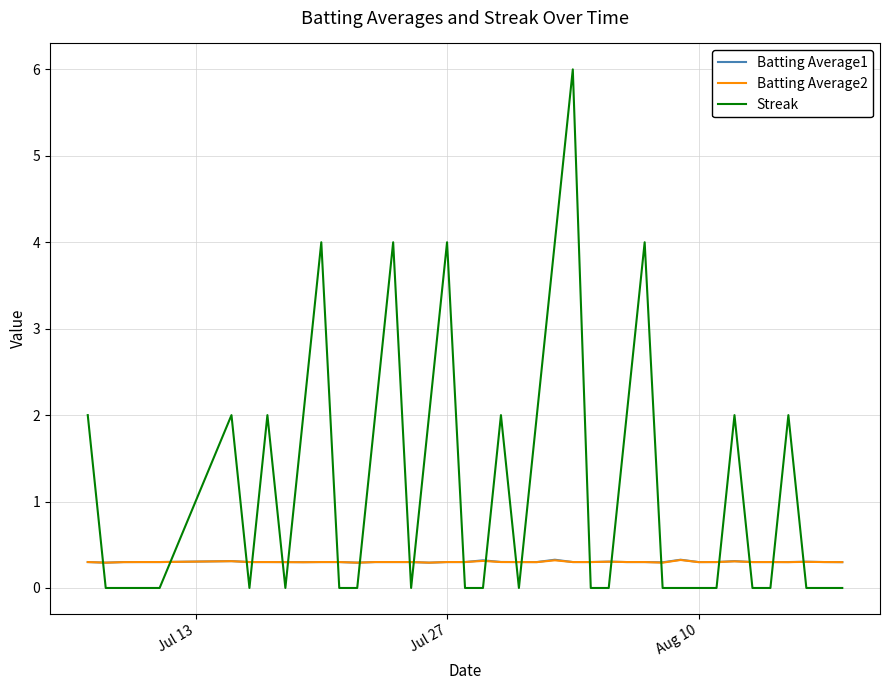

Reading left to right, what are all the values shown in this chart?

Batting Average1: 0.3	0.3	0.3	0.3	0.3	0.3	0.3	0.3	0.3	0.3	0.3	0.3	0.3	0.3	0.3	0.3	0.3	0.3	0.3	0.3	0.3	0.3	0.3	0.3	0.3	0.3	0.3	0.3	0.3	0.3	0.3	0.3	0.3	0.3	0.3	0.3	0.3	0.3	0.3	0.3
Batting Average2: 0.3	0.3	0.3	0.3	0.3	0.3	0.3	0.3	0.3	0.3	0.3	0.3	0.3	0.3	0.3	0.3	0.3	0.3	0.3	0.3	0.3	0.3	0.3	0.3	0.3	0.3	0.3	0.3	0.3	0.3	0.3	0.3	0.3	0.3	0.3	0.3	0.3	0.3	0.3	0.3
Streak: 2.0	0.0	0.0	0.0	0.0	2.0	0.0	2.0	0.0	2.0	4.0	0.0	0.0	2.0	4.0	0.0	2.0	4.0	0.0	0.0	2.0	0.0	2.0	4.0	6.0	0.0	0.0	2.0	4.0	0.0	0.0	0.0	0.0	2.0	0.0	0.0	2.0	0.0	0.0	0.0